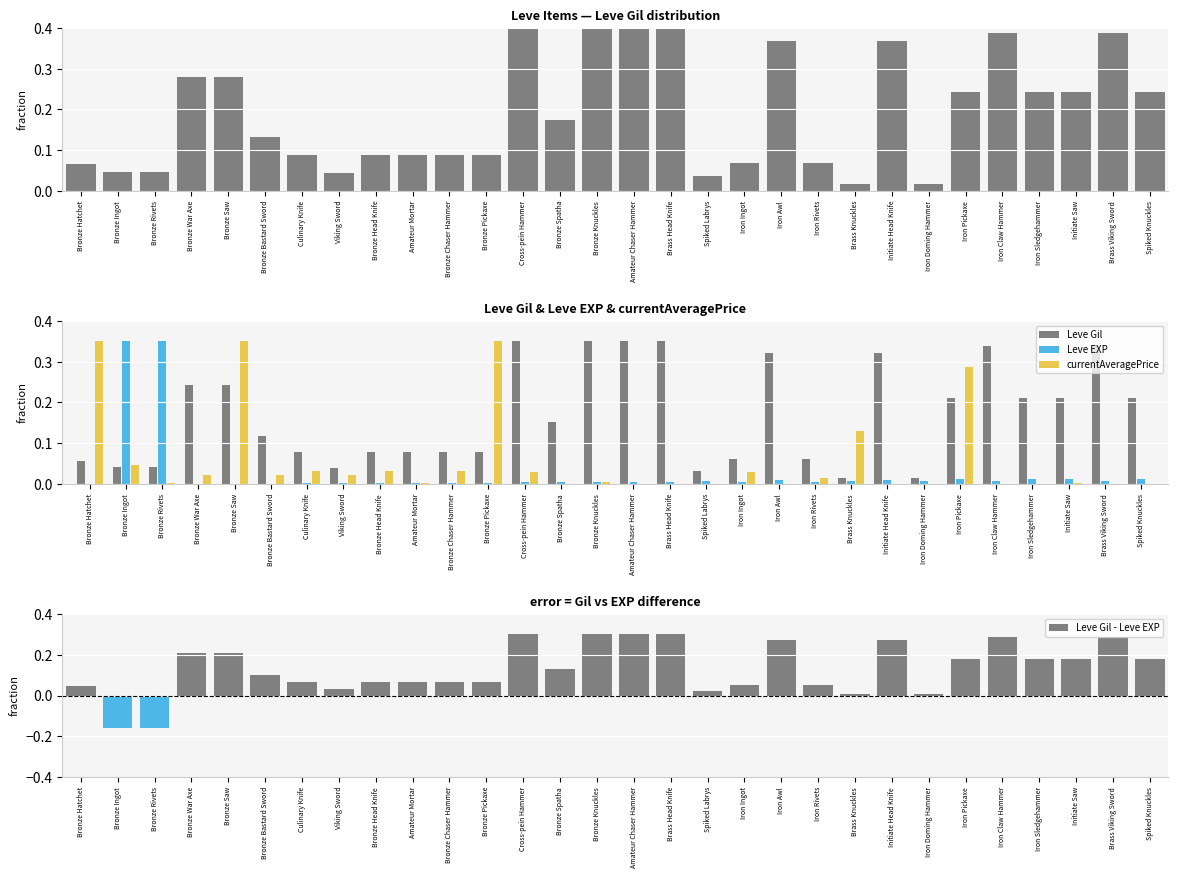

At which category is the sum across all series the highest?

Bronze Saw